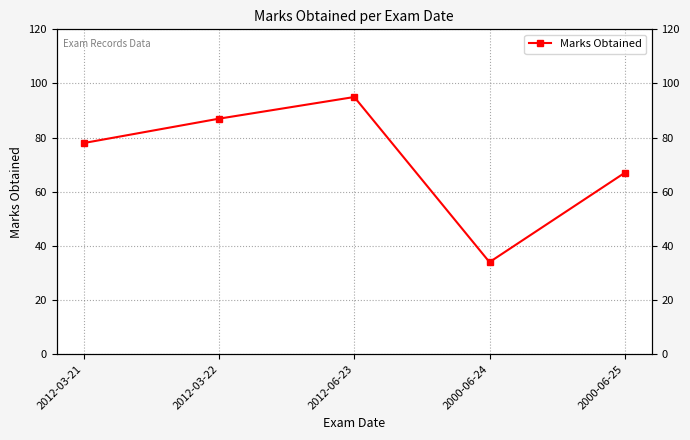

At which category does the chart reach its minimum across all series?

2000-06-24